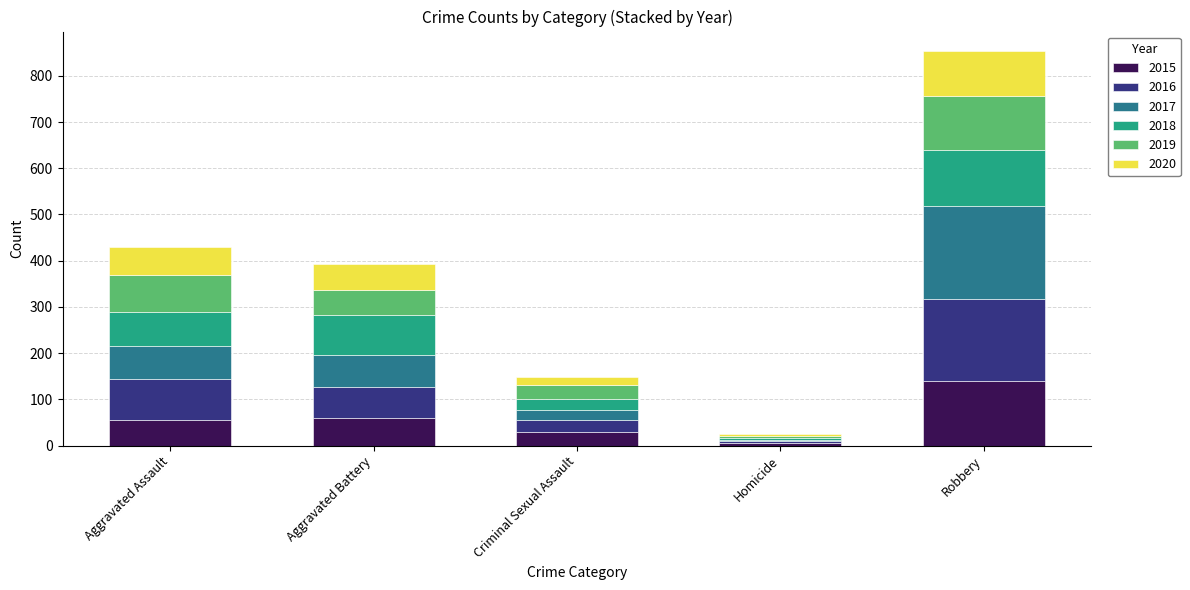

Is it true that 2015 equals 60 at Aggravated Battery?

True